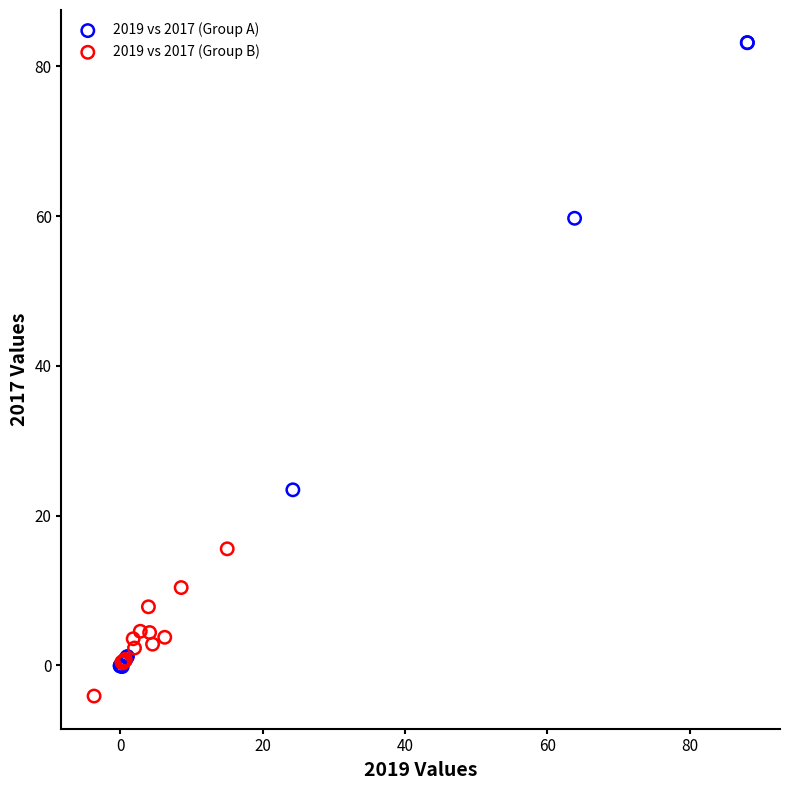

Which series has the largest Y range (max minus min)?

2019 vs 2017 (Group A)